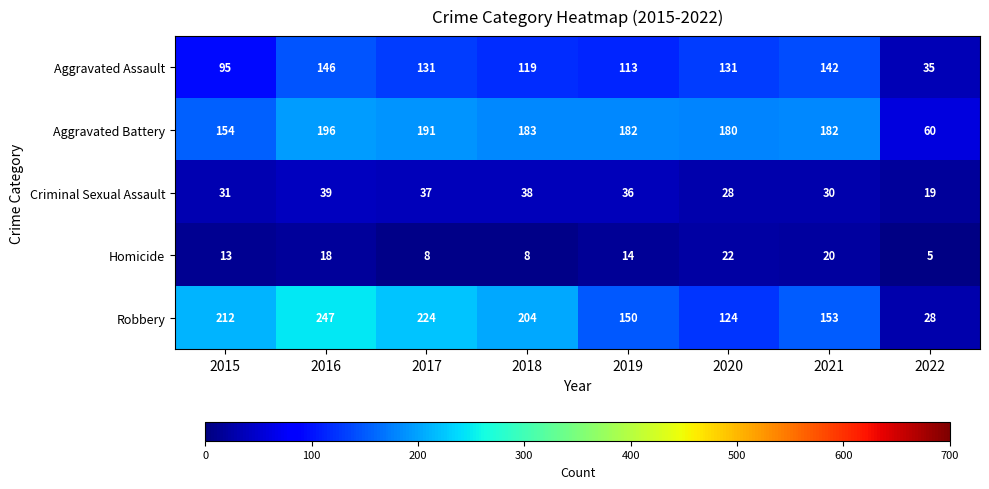

What value does the Criminal Sexual Assault series have at 2021, to the nearest 10?

30